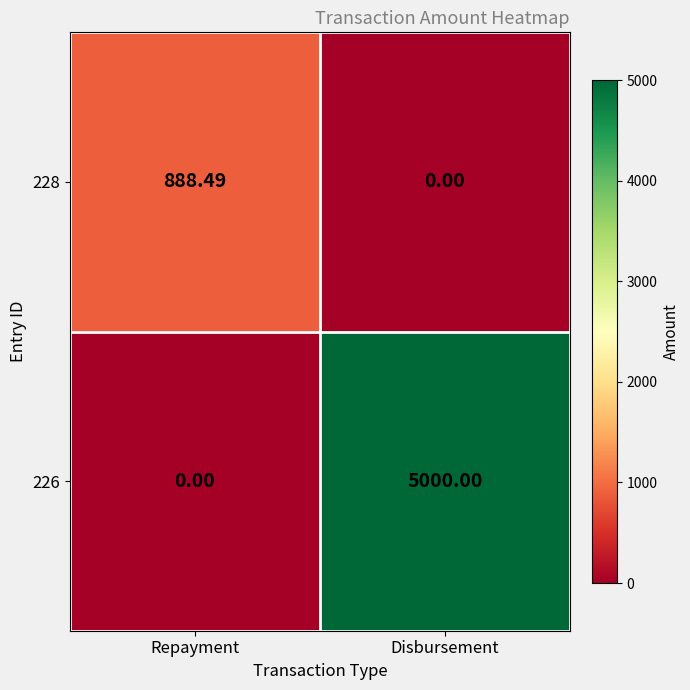

Which category has the lowest value in the 228 series?

Disbursement